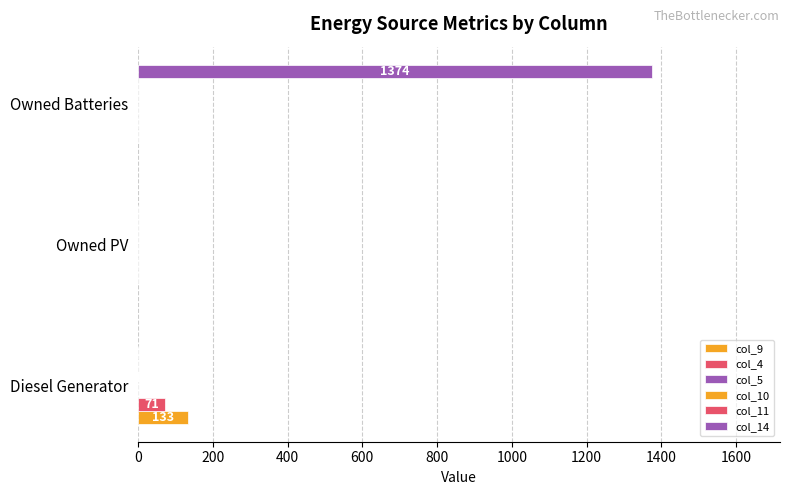

Count the col_10 values in the range 0 to 1.

3